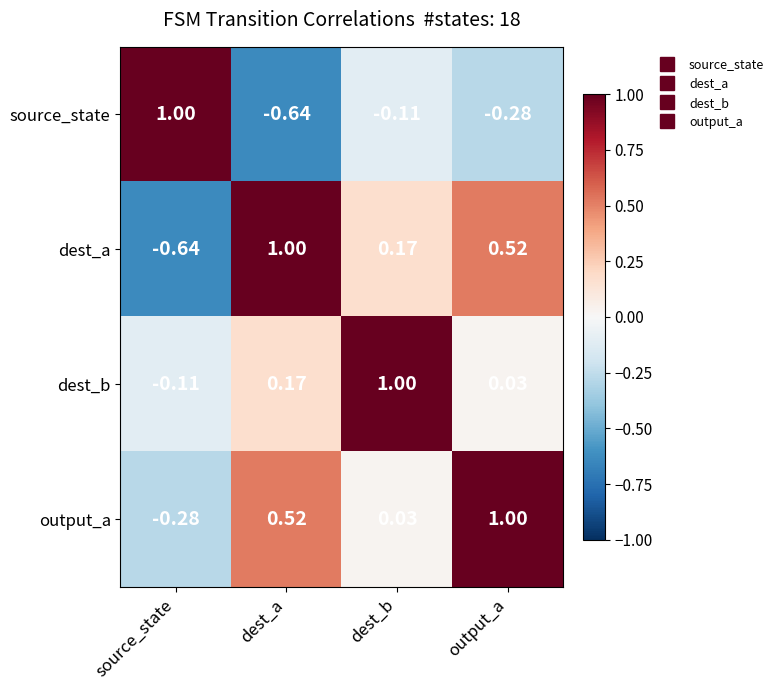

Rank the series at dest_b from highest to lowest value.

dest_b, dest_a, output_a, source_state